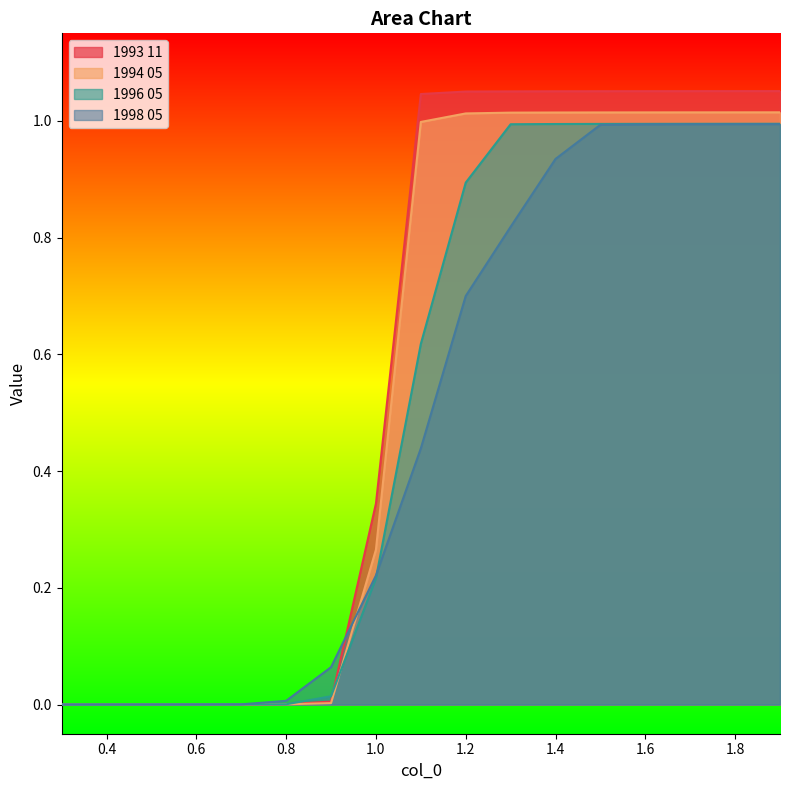

The 1993 11 series shows 0.0 at 0.8. True or false?

False